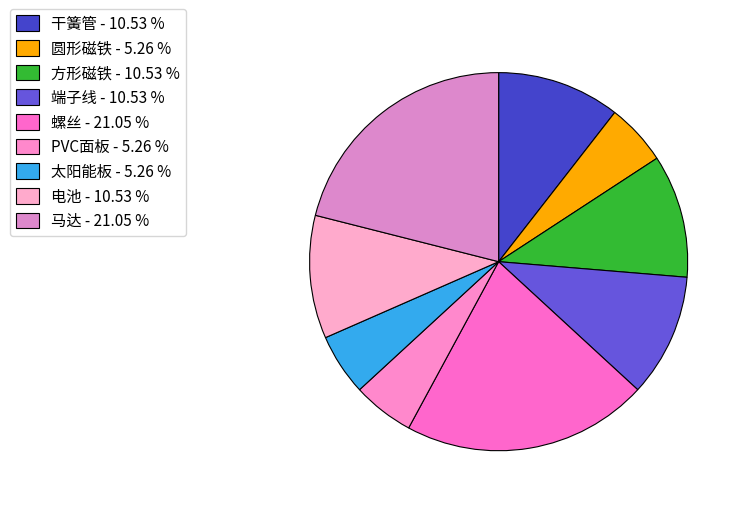

To the nearest percent, what percentage of the pie is 方形磁铁?

11%